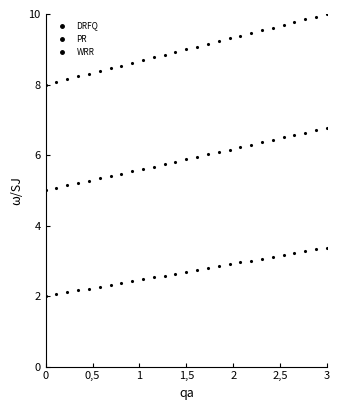

Rank the series by their maximum value, from lowest to highest.

DRFQ, PR, WRR